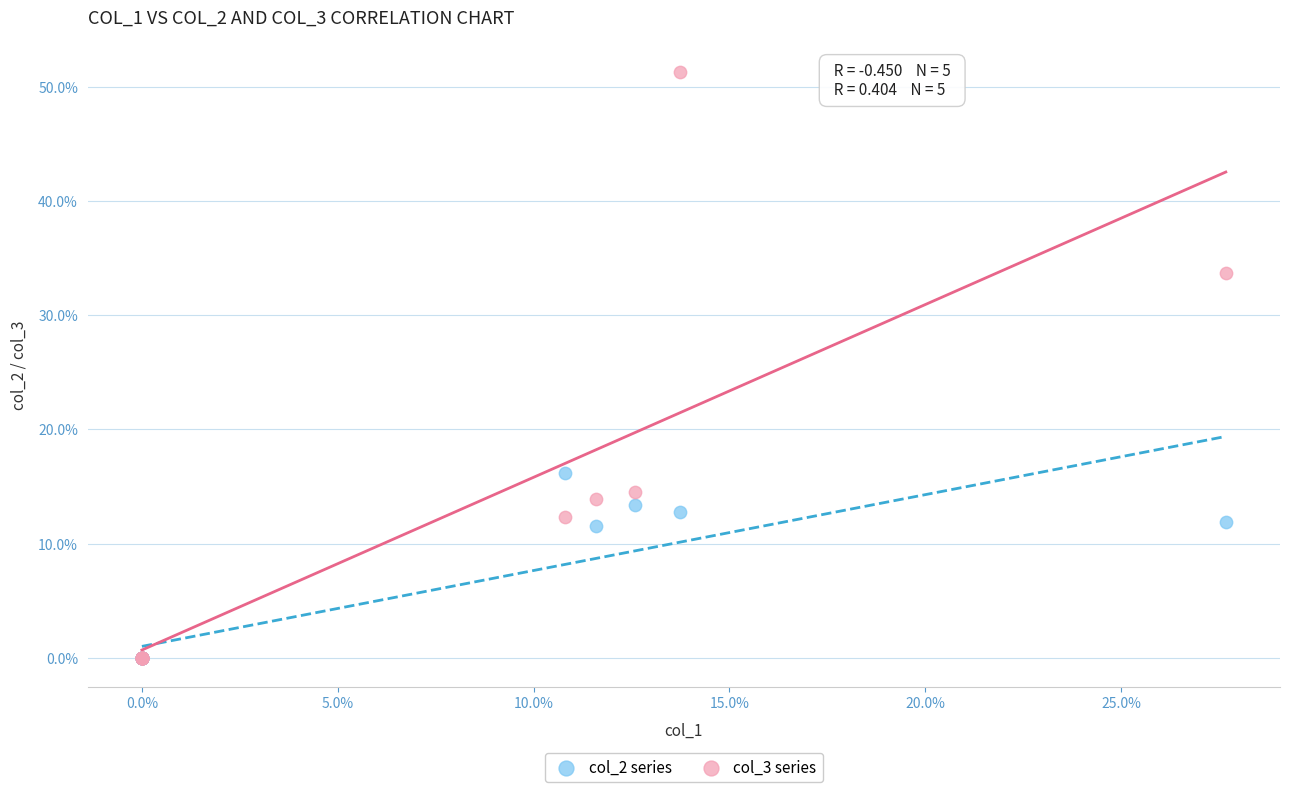

What are all the series names shown in the legend?

col_2 series, col_3 series